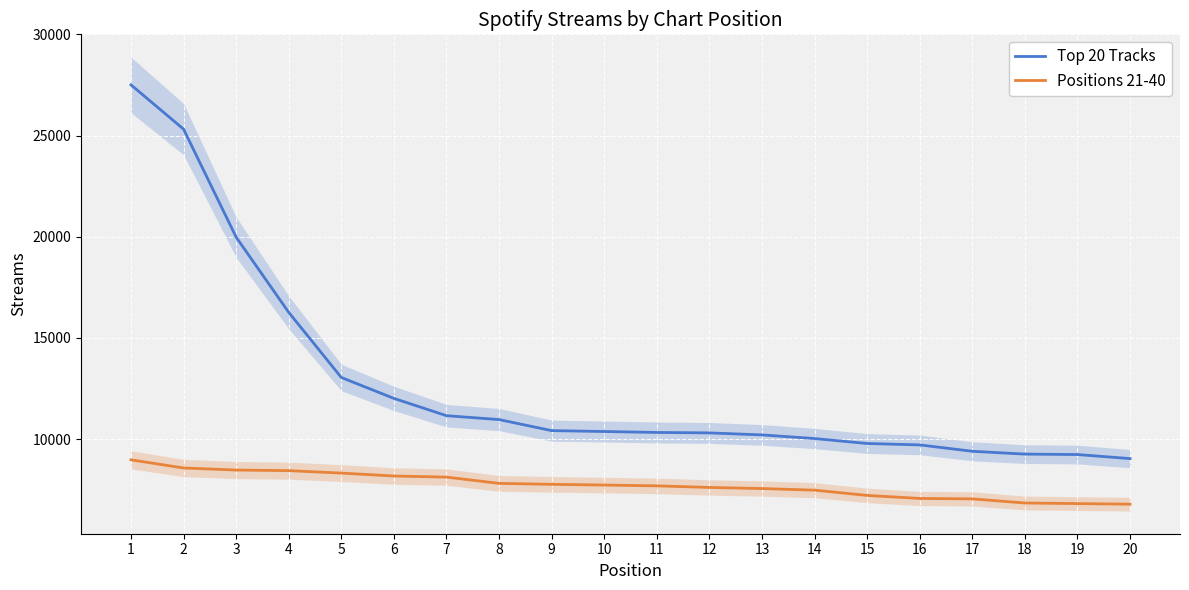

Count the number of data series in this chart.

2